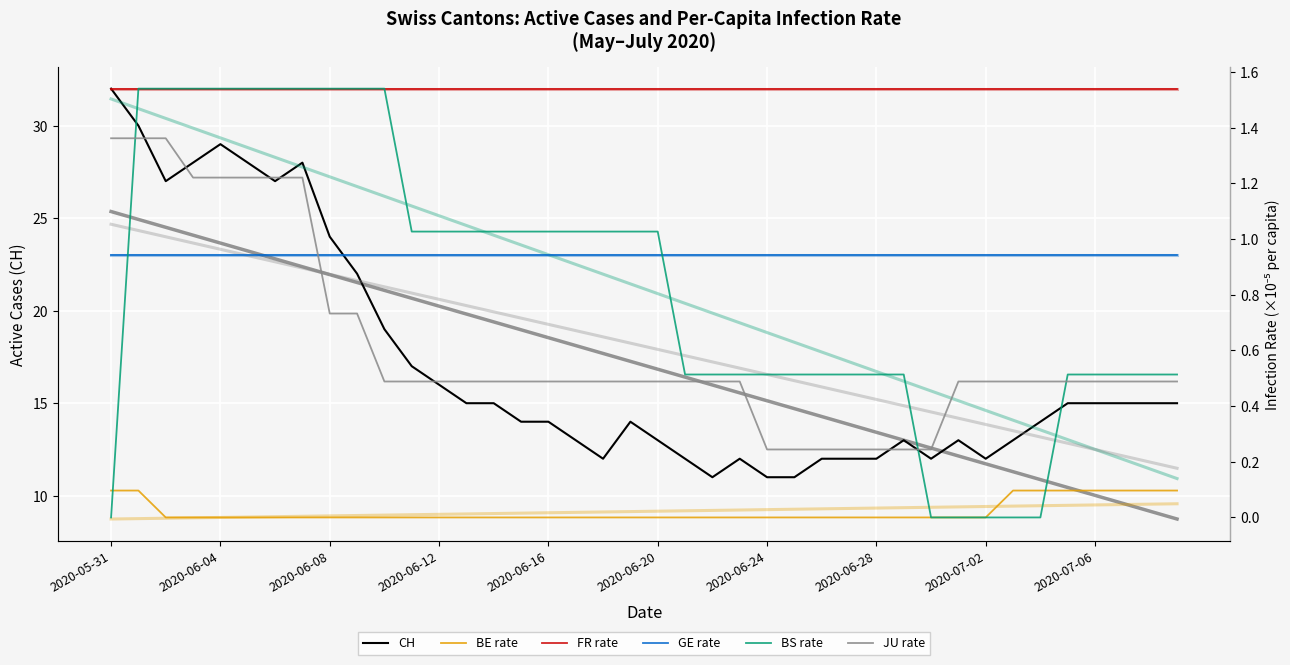

The value of BE rate at 2020-06-08 is 0.0. True or false?

True